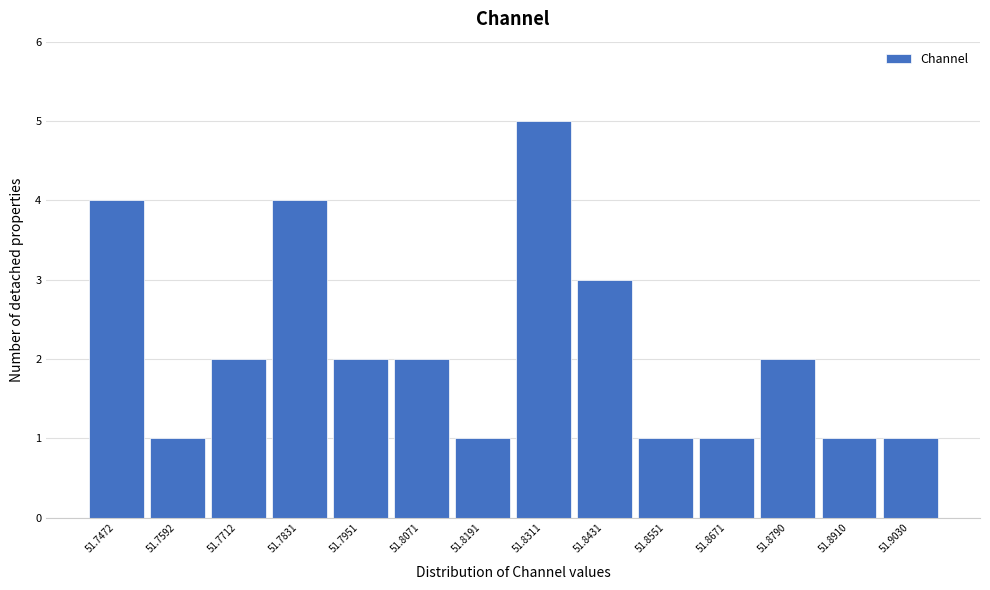

Reading left to right, extract all data points from this chart.

4	1	2	4	2	2	1	5	3	1	1	2	1	1